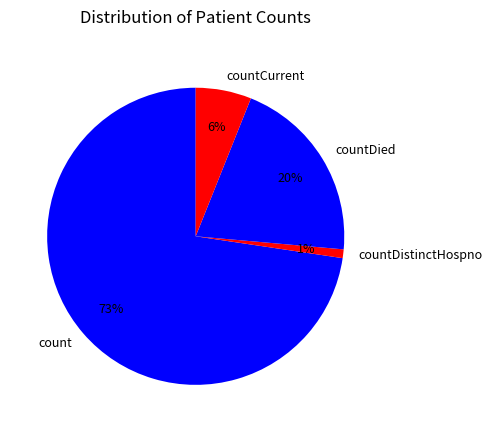

Do countDied and count together represent more than half of the pie?

Yes